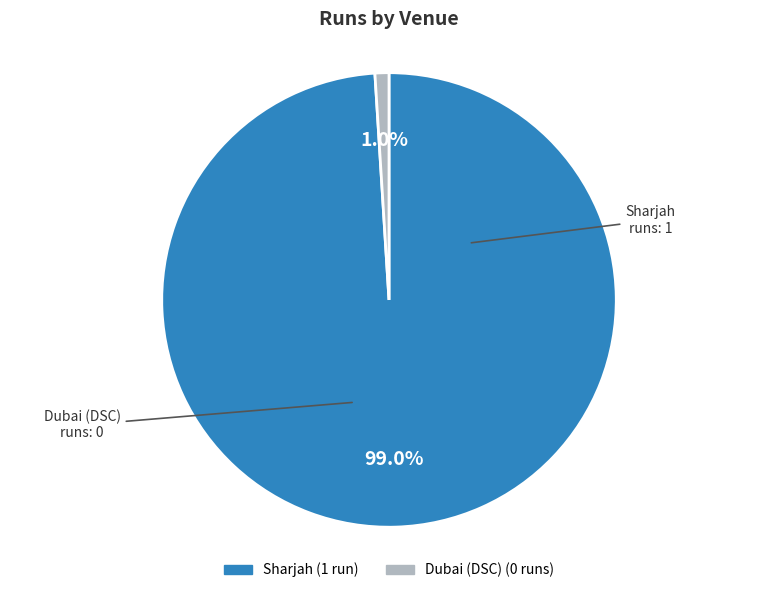

To the nearest percent, what is the average slice percentage?

50%